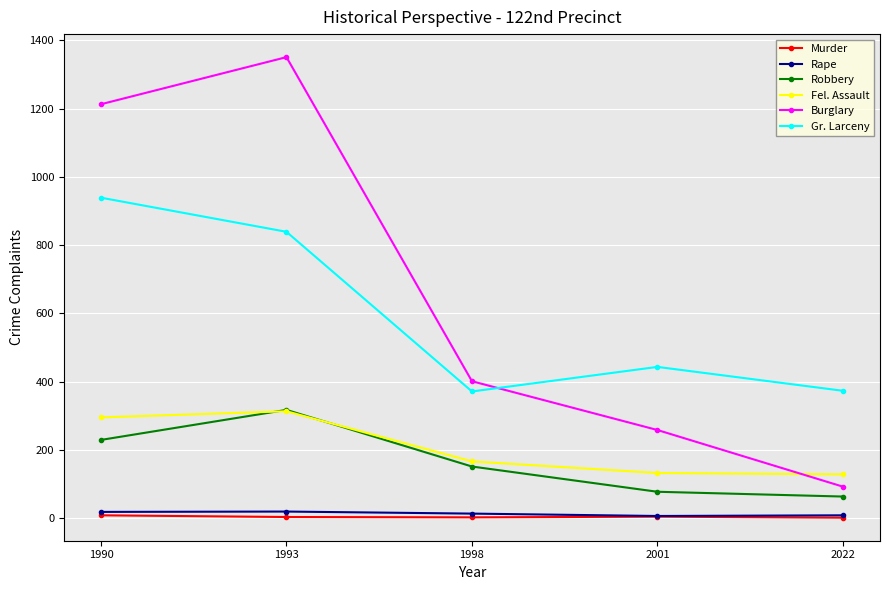

Which series changed the most between 1993 and 2022?

Burglary